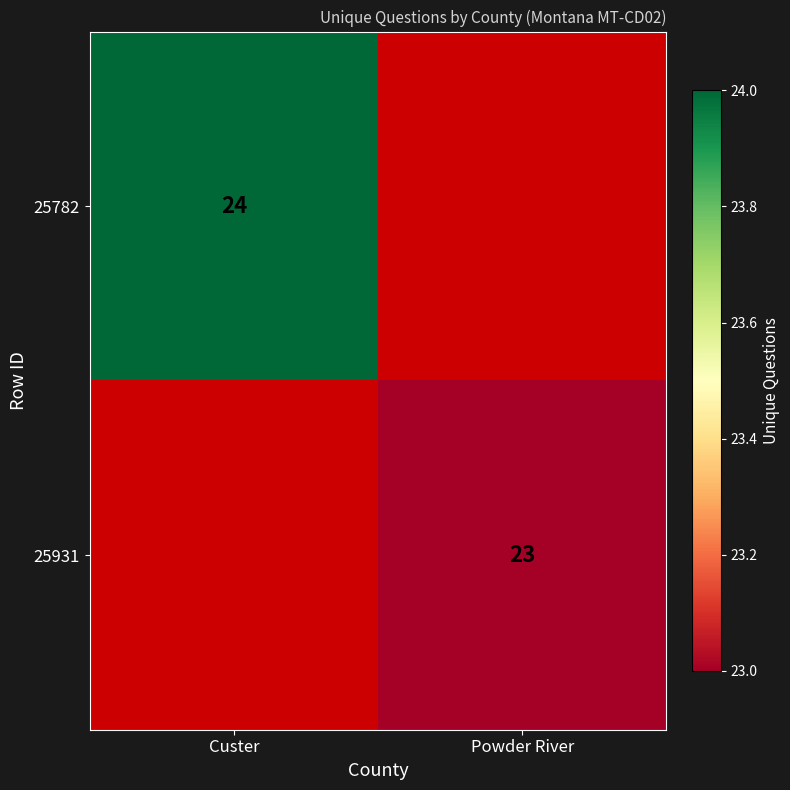

Is the value of 25931 at Powder River greater than the value of 25782 at Custer?

No